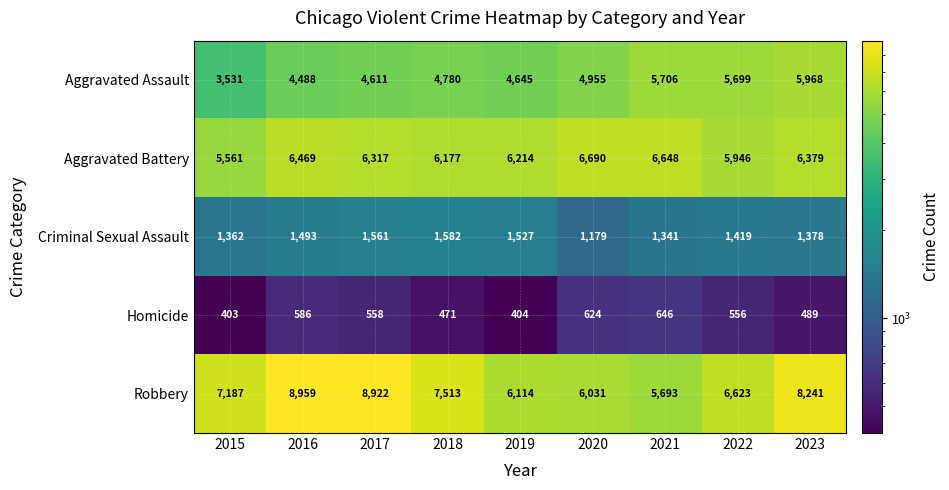

What is the spread (max minus min) of values at 2016?

8373